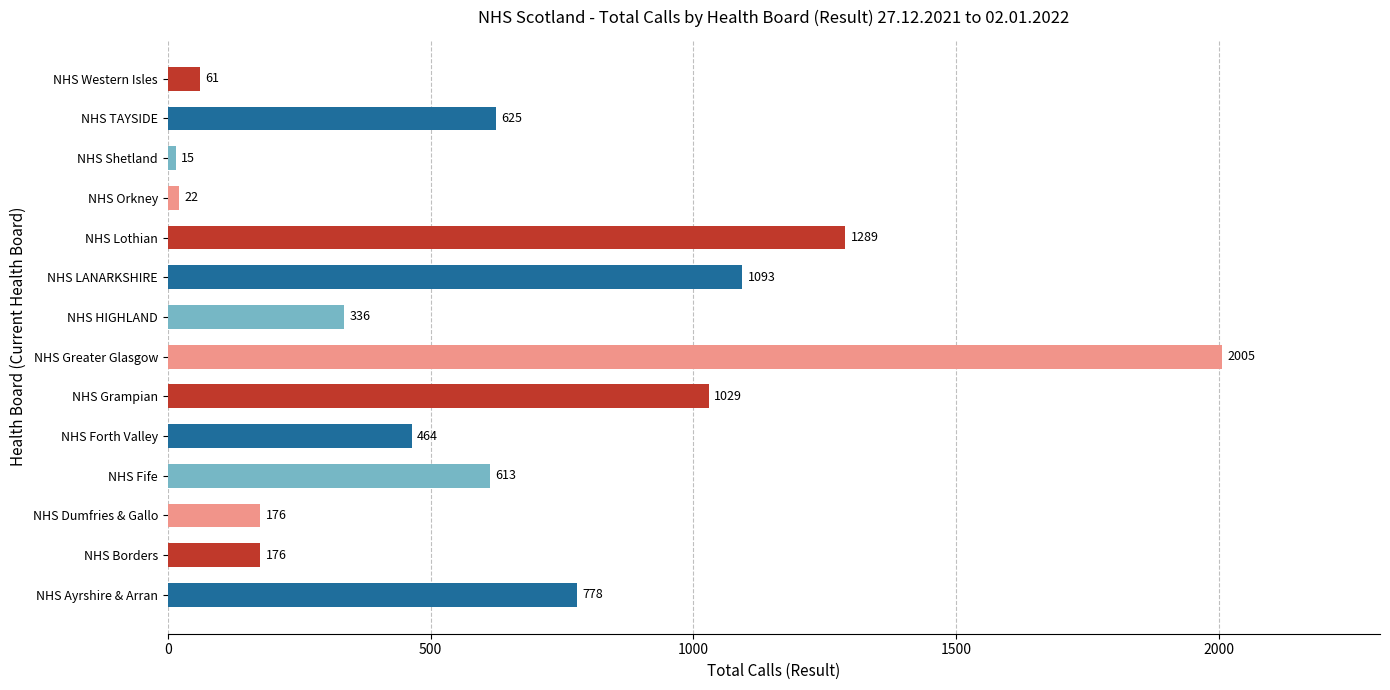

Is it true that the value at NHS Fife is 613?

True